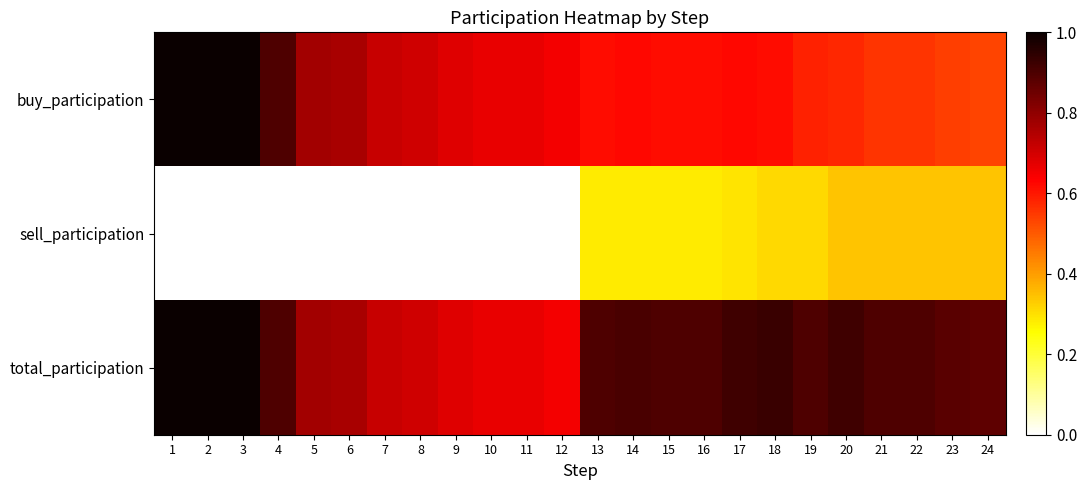

Reading left to right, transcribe all the data shown in this chart.

buy_participation: 1=1.0	2=1.0	3=1.0	4=0.9	5=0.8	6=0.8	7=0.7	8=0.7	9=0.7	10=0.7	11=0.7	12=0.7	13=0.6	14=0.6	15=0.6	16=0.6	17=0.6	18=0.6	19=0.6	20=0.6	21=0.6	22=0.6	23=0.5	24=0.5
sell_participation: 1=0.0	2=0.0	3=0.0	4=0.0	5=0.0	6=0.0	7=0.0	8=0.0	9=0.0	10=0.0	11=0.0	12=0.0	13=0.3	14=0.3	15=0.3	16=0.3	17=0.3	18=0.3	19=0.3	20=0.3	21=0.3	22=0.3	23=0.3	24=0.3
total_participation: 1=1.0	2=1.0	3=1.0	4=0.9	5=0.8	6=0.8	7=0.7	8=0.7	9=0.7	10=0.7	11=0.7	12=0.7	13=0.9	14=0.9	15=0.9	16=0.9	17=0.9	18=0.9	19=0.9	20=0.9	21=0.9	22=0.9	23=0.9	24=0.9